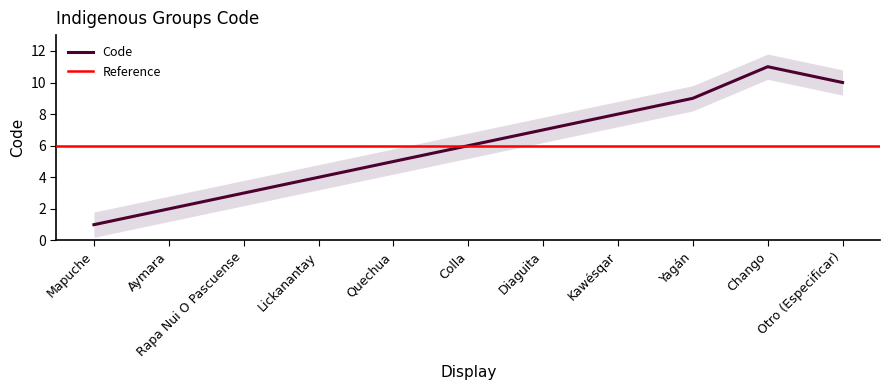

Reading right to left, extract all data points from this chart.

Otro (Especificar)=10	Chango=11	Yagán=9	Kawésqar=8	Diaguita=7	Colla=6	Quechua=5	Lickanantay=4	Rapa Nui O Pascuense=3	Aymara=2	Mapuche=1